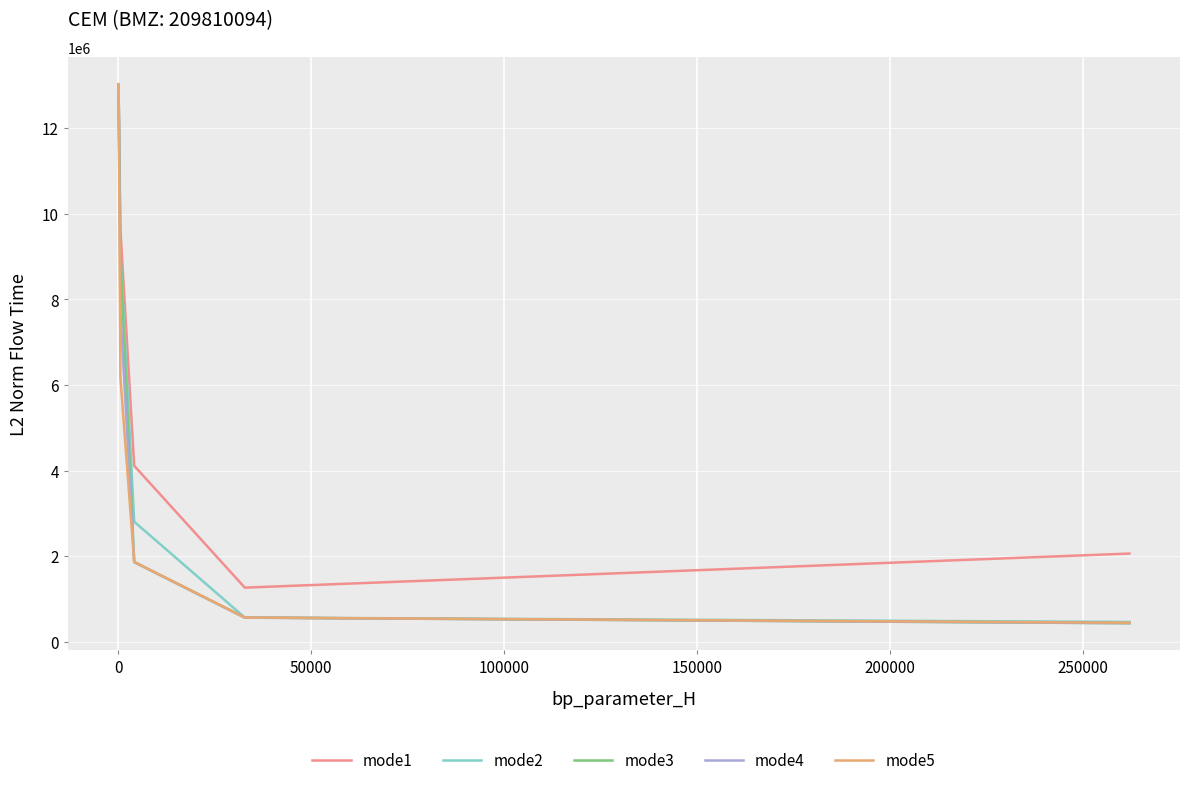

What is the difference between the maximum and minimum values in the mode3 series?

12590819.2